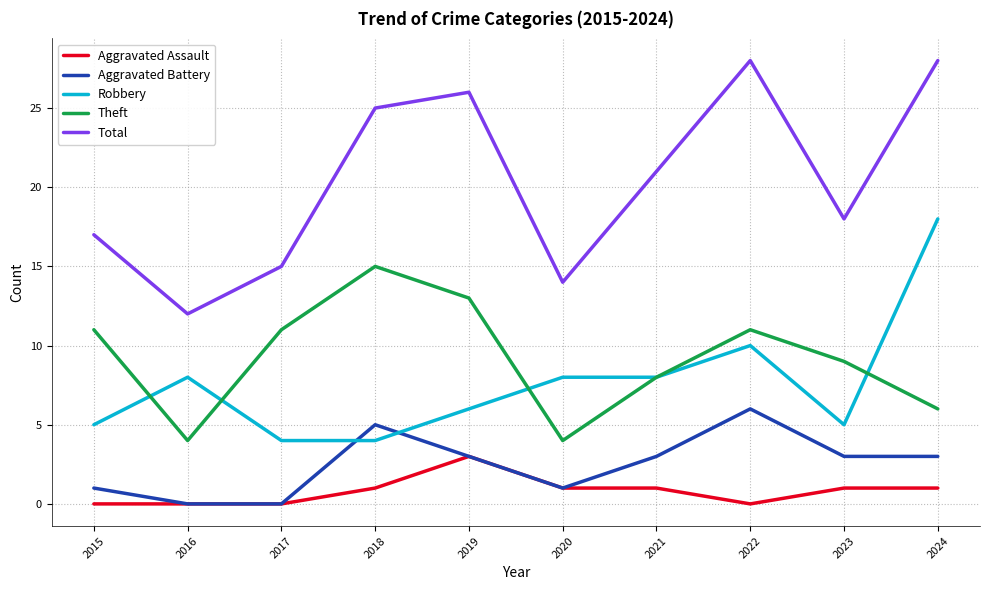

Is it true that Aggravated Battery equals 5 at 2021?

False